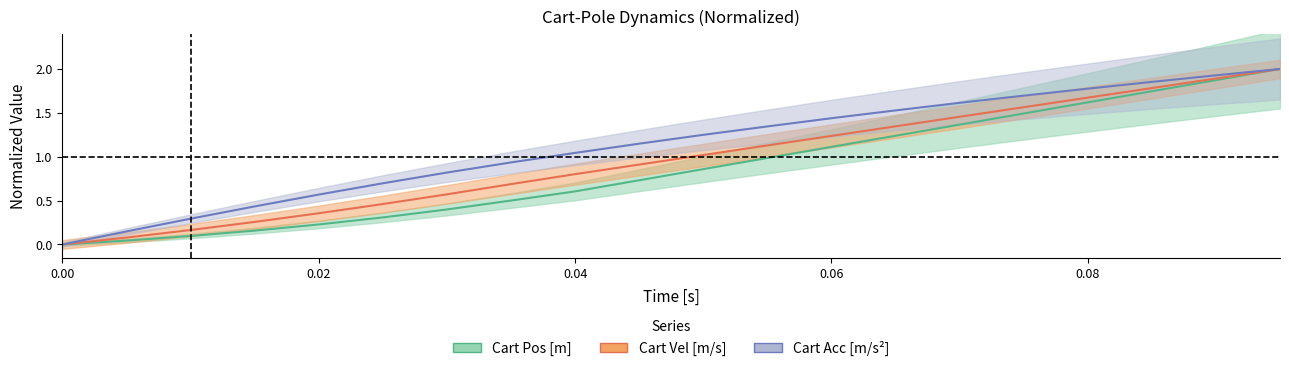

Does the chart display data point markers on the line(s)?

No